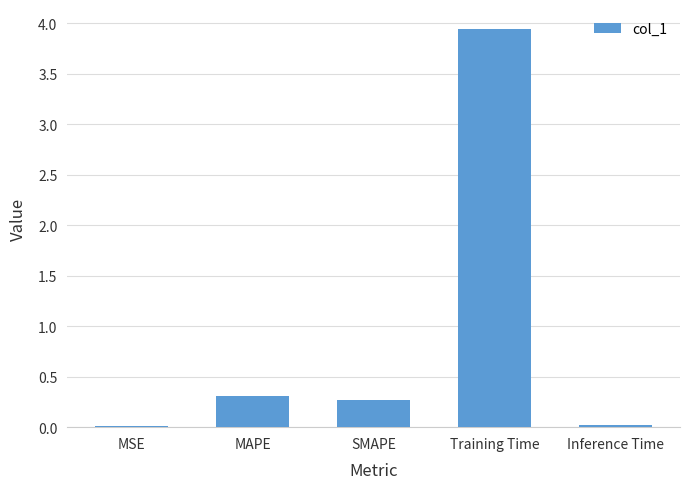

Between MSE and MAPE, which is larger?

MAPE